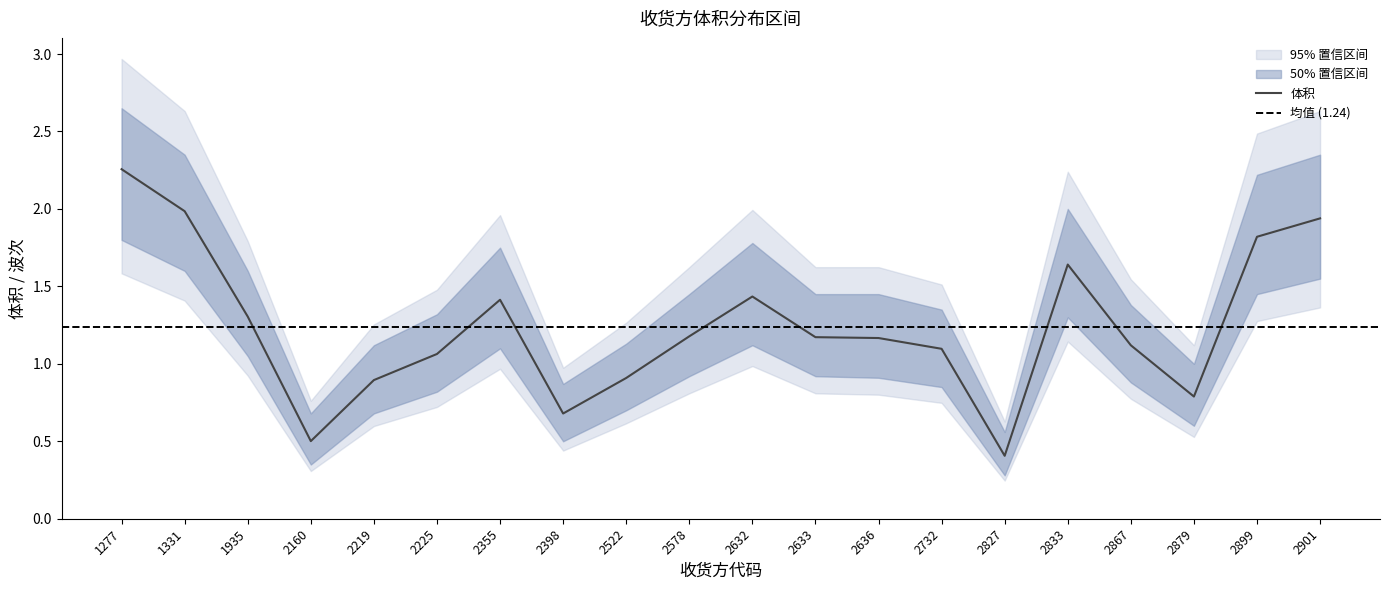

The value of 体积 at 2636 is 0.5. True or false?

False